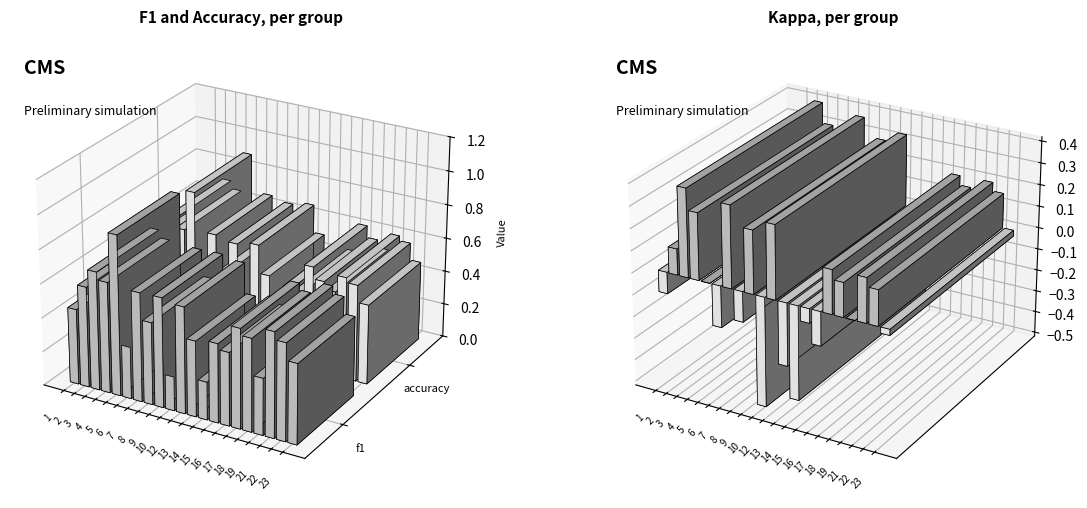

At 23, list the series in order from largest to smallest.

f1, accuracy, kappa